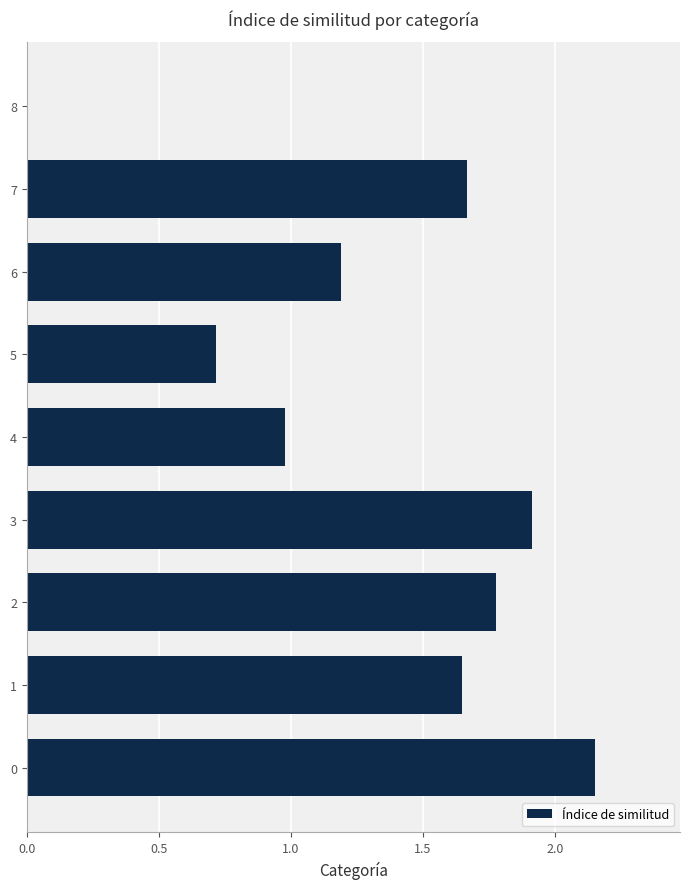

Which has a higher value, 4 or 8?

4